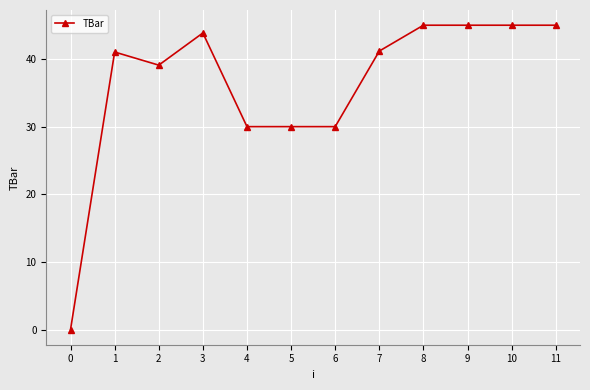

What is the sum of all values?

435.2